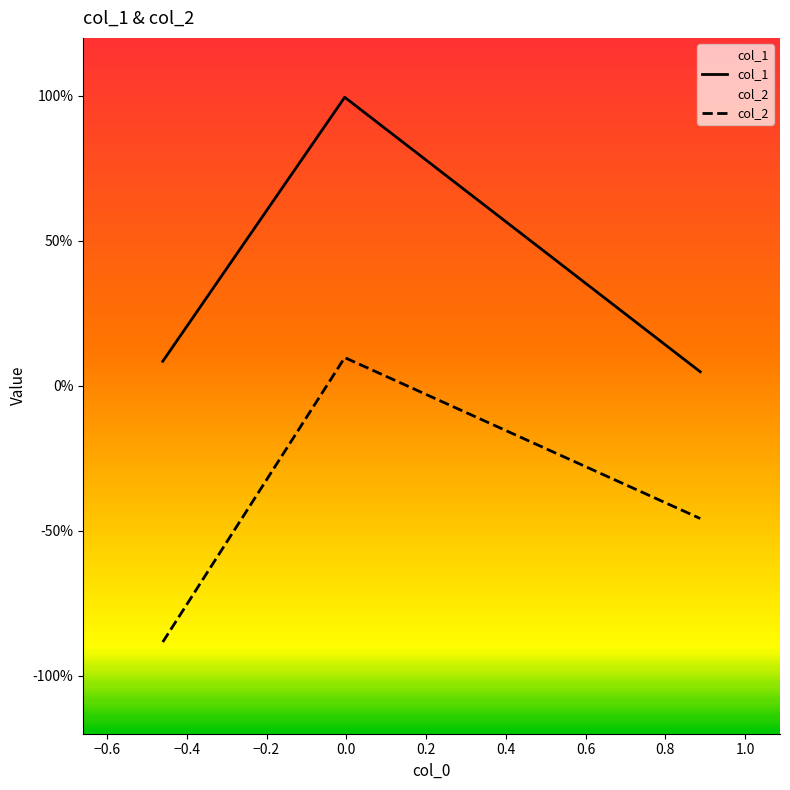

Reading left to right, extract all data points from this chart.

col_1: 0.1	1.0	0.0
col_2: -0.9	0.1	-0.5